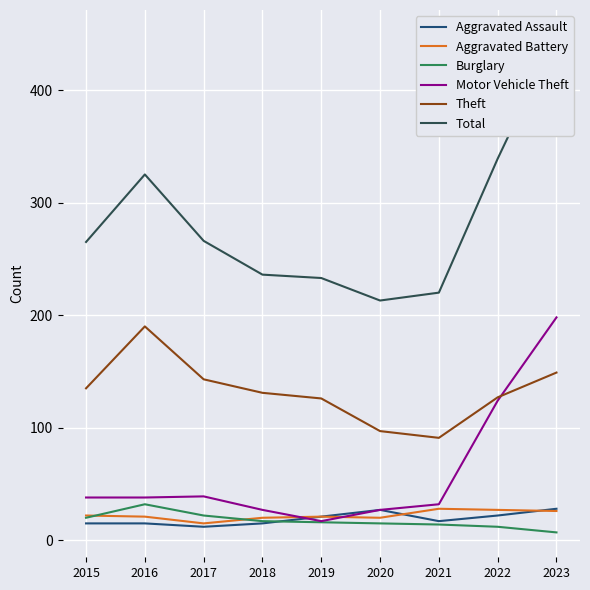

How many interior local valleys does the Theft series have?

1